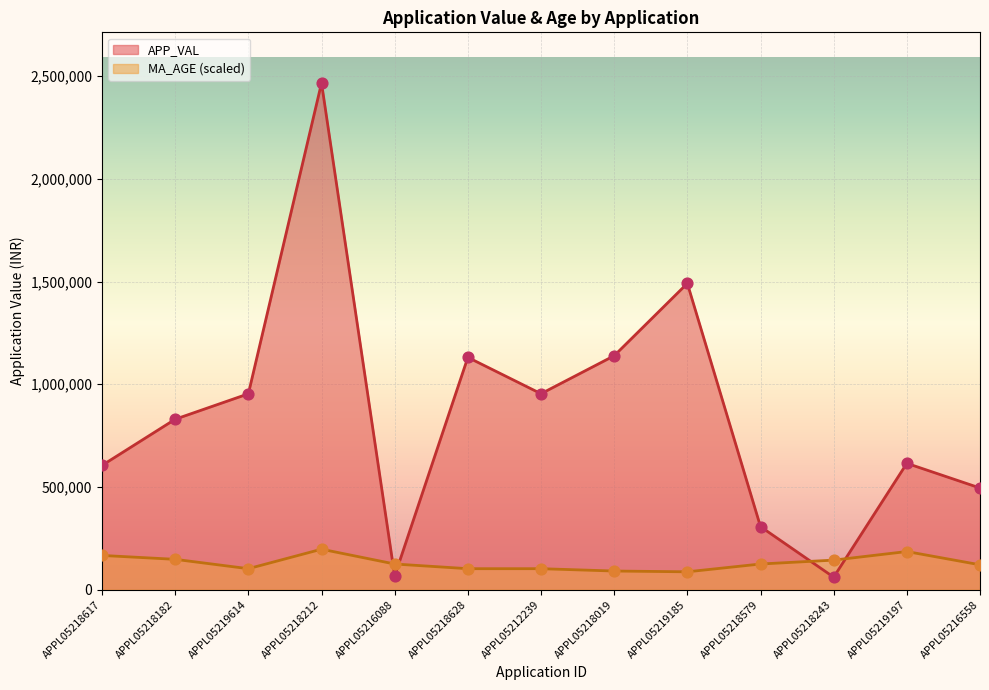

Which series has the largest total across all categories?

APP_VAL